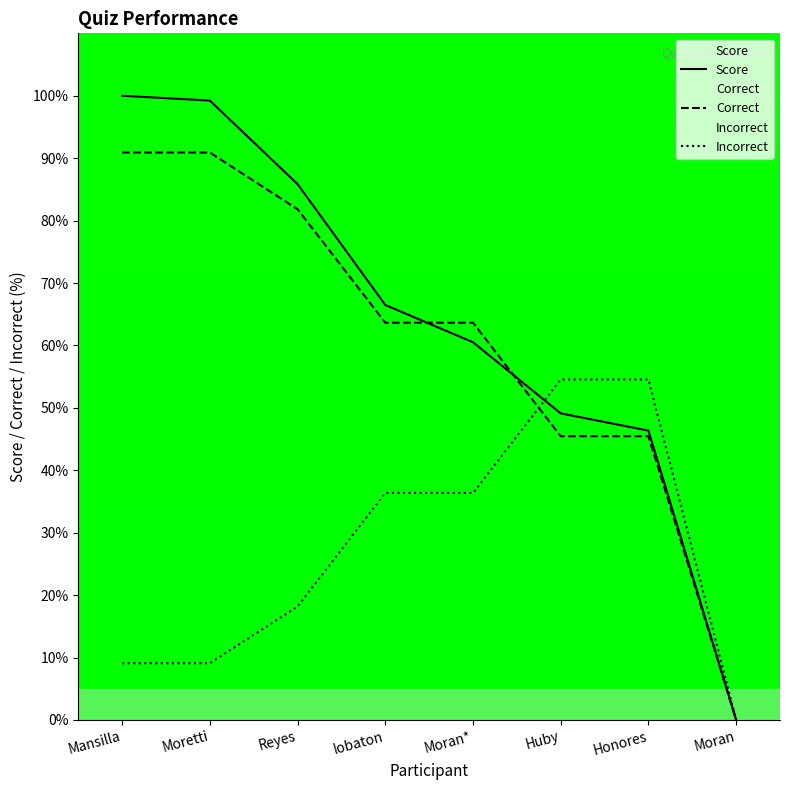

Which category has the lowest value across all series?

Moran